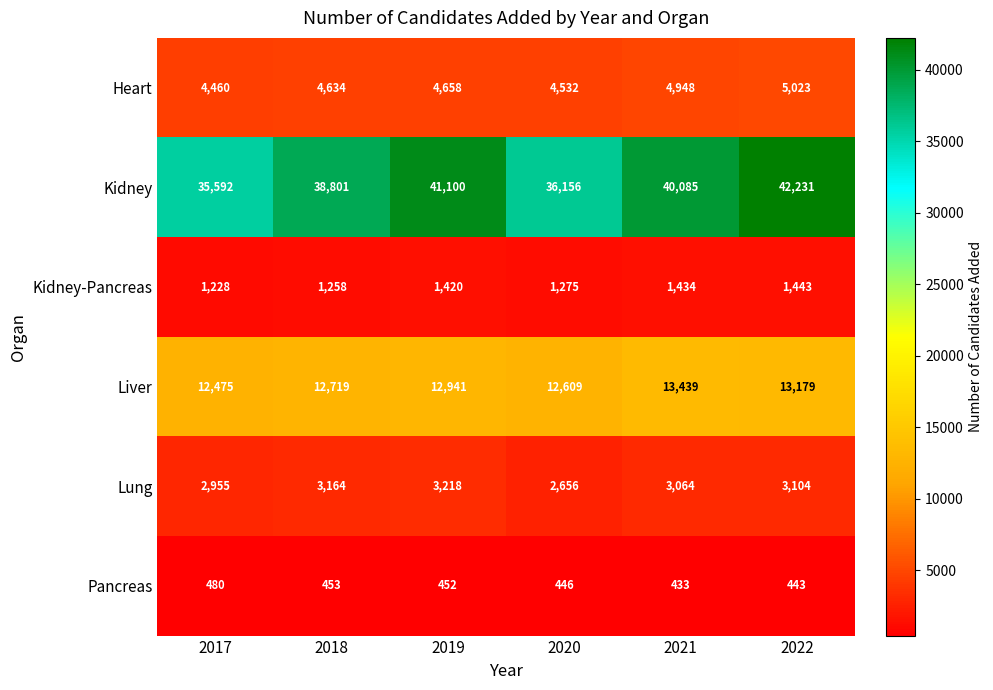

At 2021, list the series in order from smallest to largest.

Pancreas, Kidney-Pancreas, Lung, Heart, Liver, Kidney